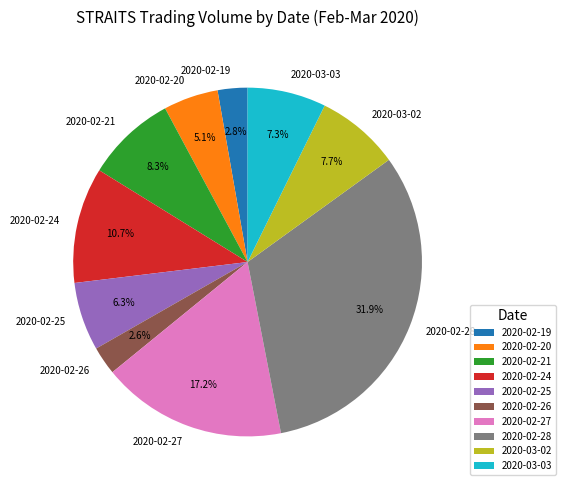

True or false: 2020-02-26 accounts for 3% of the total.

True